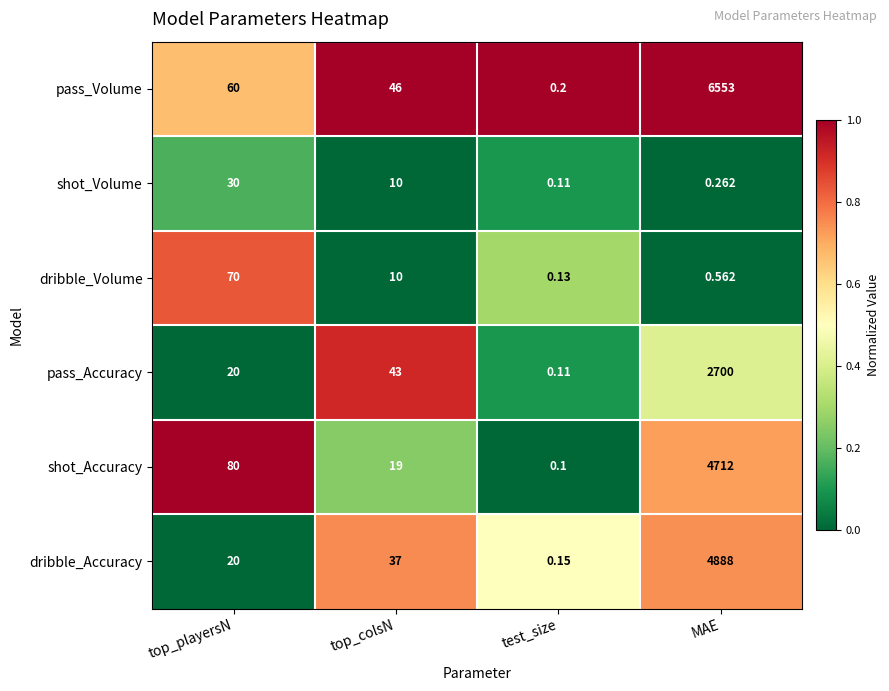

Which series has the largest total across all categories?

pass_Volume